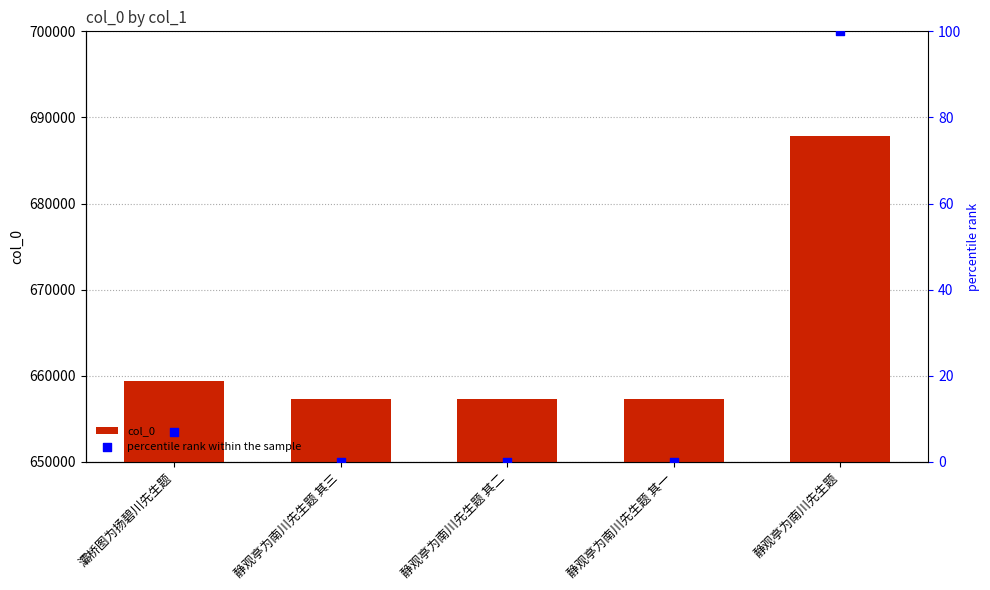

Is the value of percentile rank within the sample at 静观亭为南川先生题 其一 greater than the value of col_0 at 静观亭为南川先生题 其二?

No